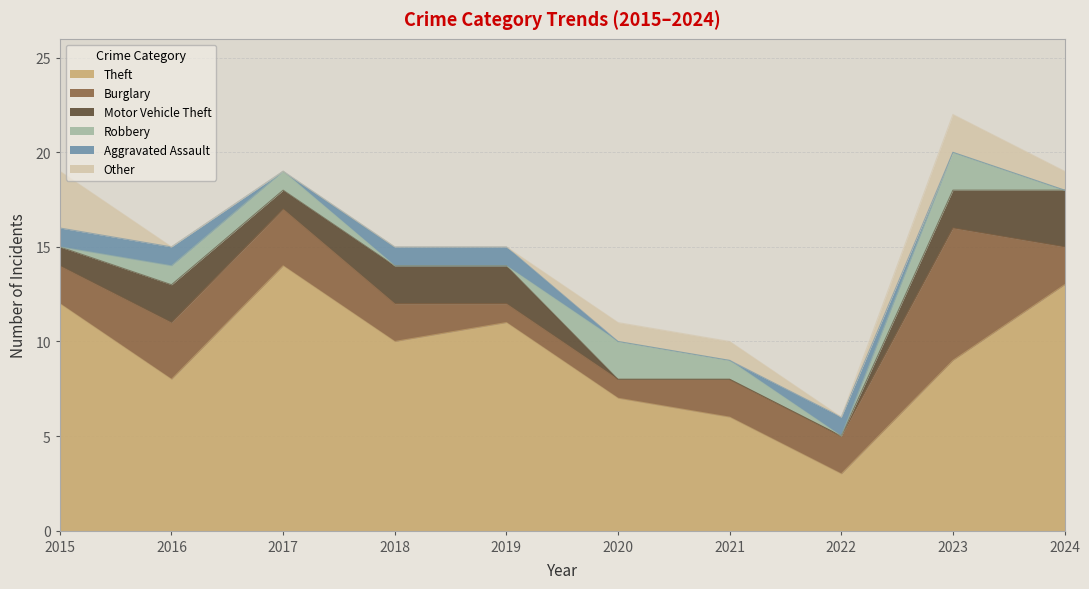

At which category is the sum across all series the highest?

2023